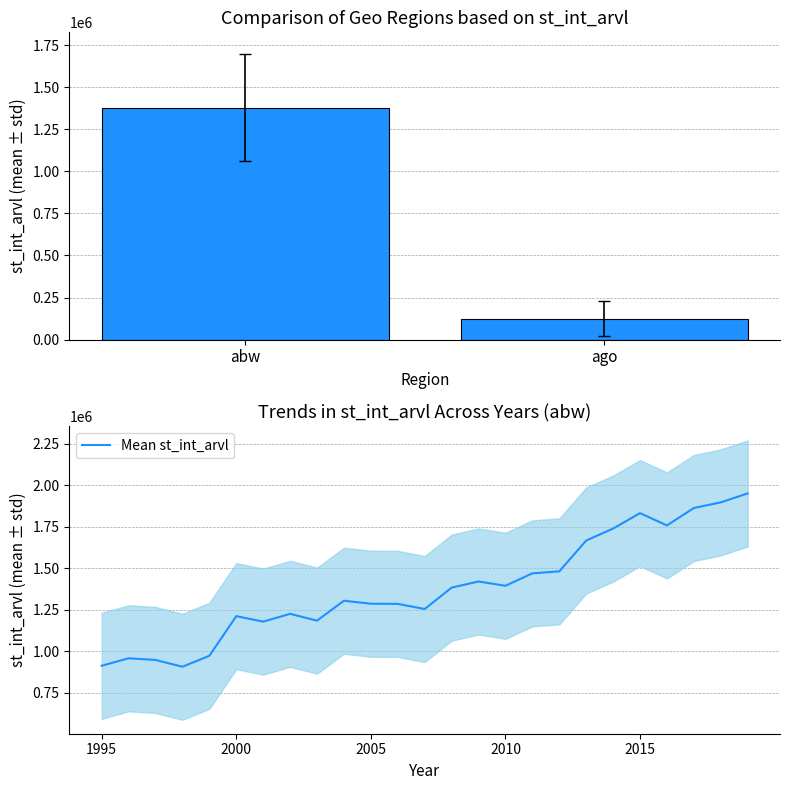

What is the maximum value for Mean st_int_arvl?

1951000